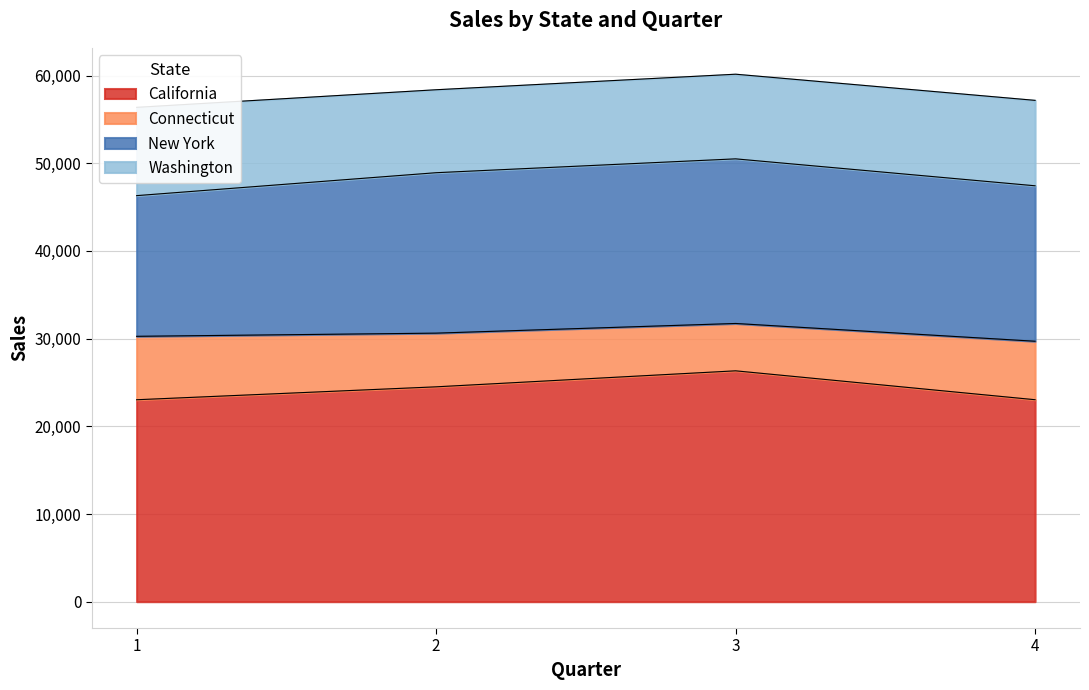

What is the smallest value displayed?

23029